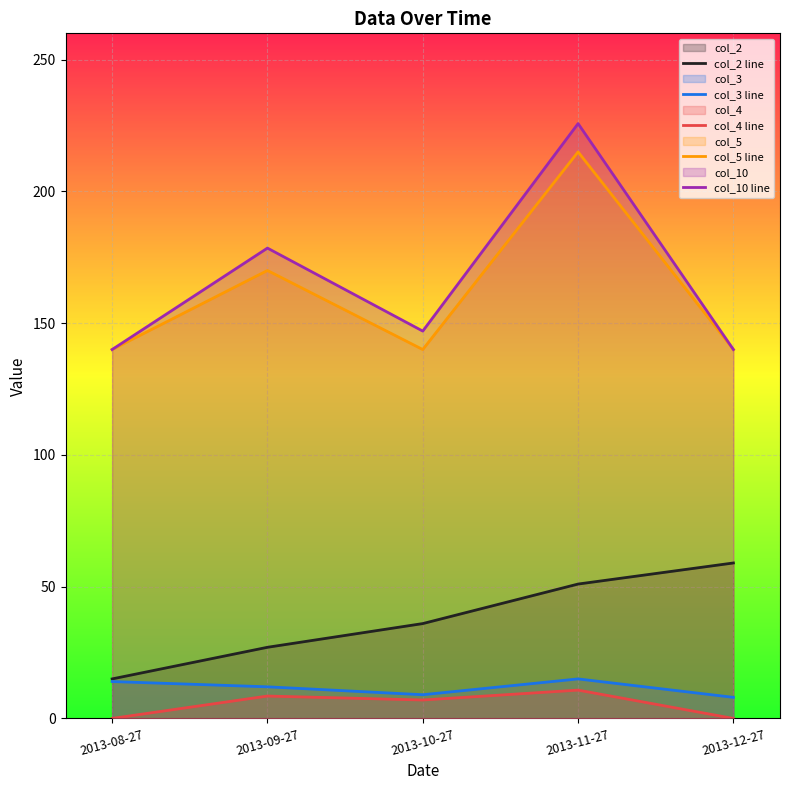

How many data points in col_3 line are above 12?

2